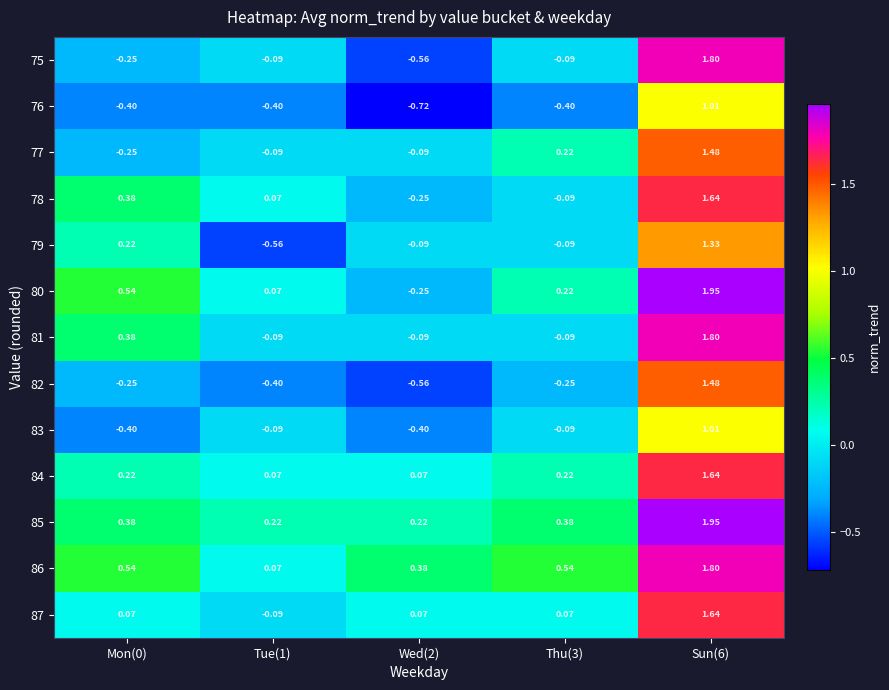

Is the value of 76 at Mon(0) greater than the value of 84 at Mon(0)?

No